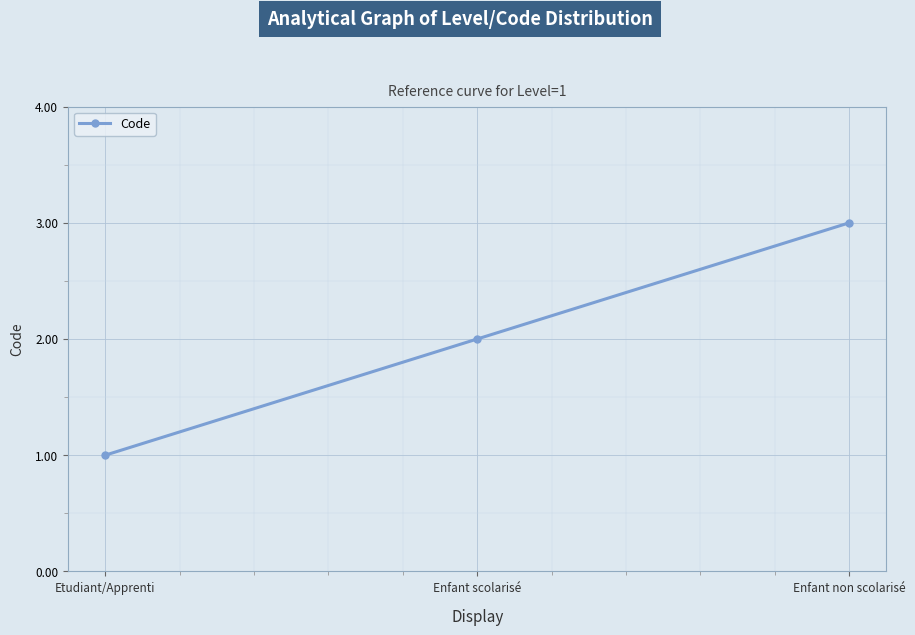

Rank the categories by value from lowest to highest.

Etudiant/Apprenti, Enfant scolarisé, Enfant non scolarisé